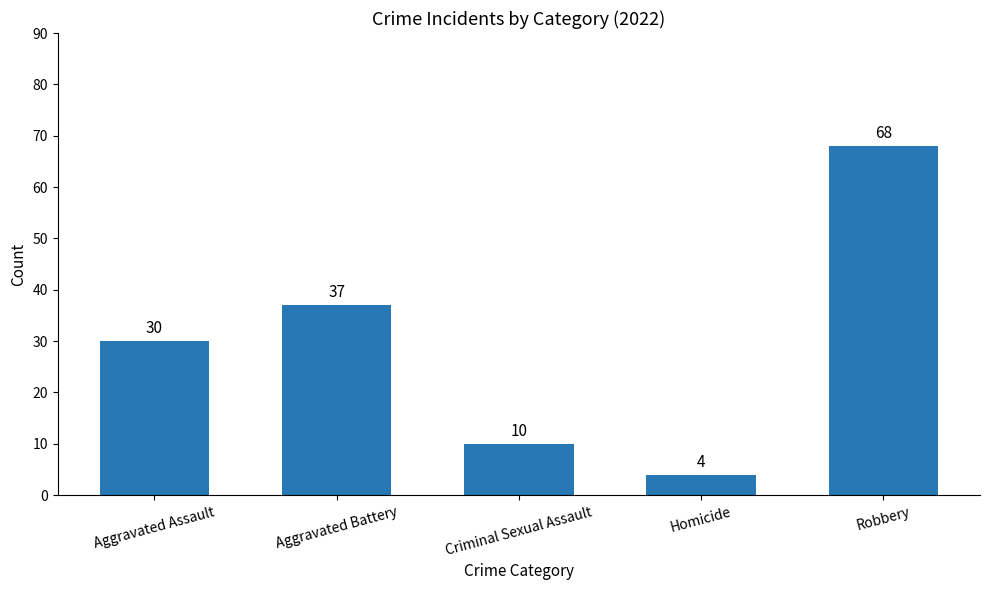

Rank the categories by value from lowest to highest.

Homicide, Criminal Sexual Assault, Aggravated Assault, Aggravated Battery, Robbery